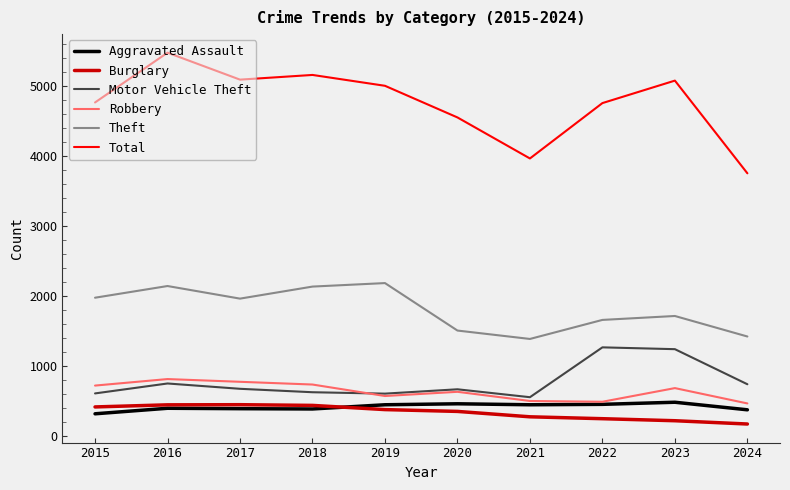

How many lines are shown in the chart?

6